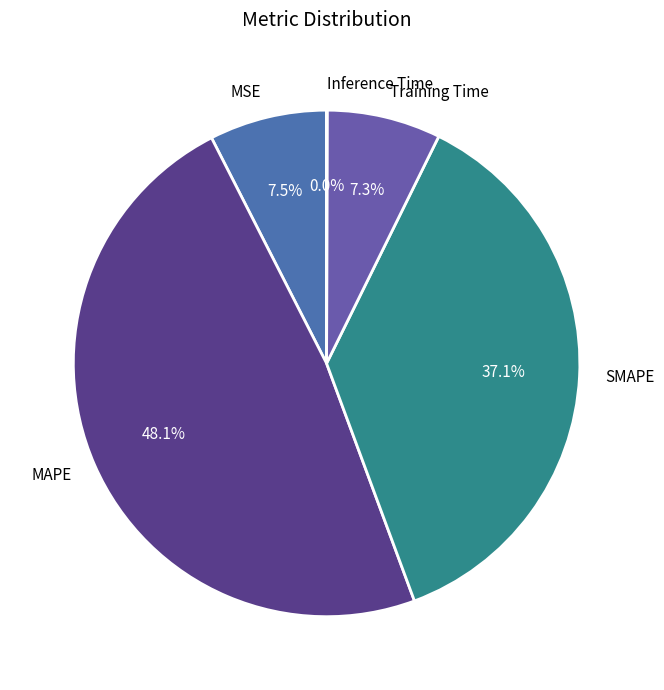

What percentage is NOT represented by Training Time?

92.7%